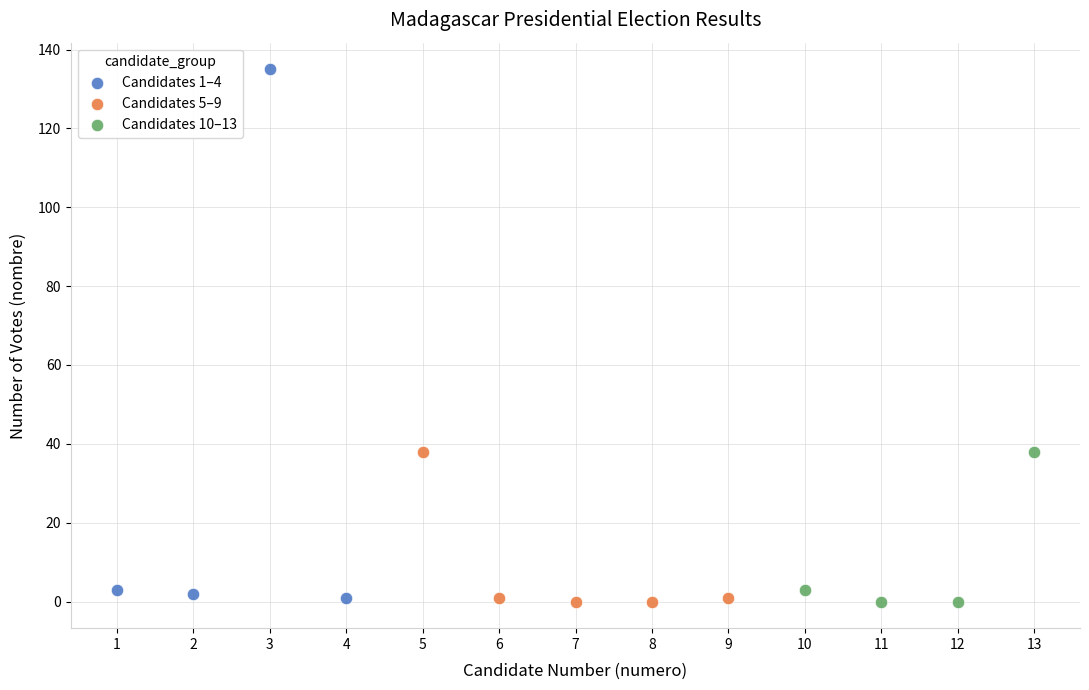

Which series reaches the maximum Y coordinate?

Candidates 1–4